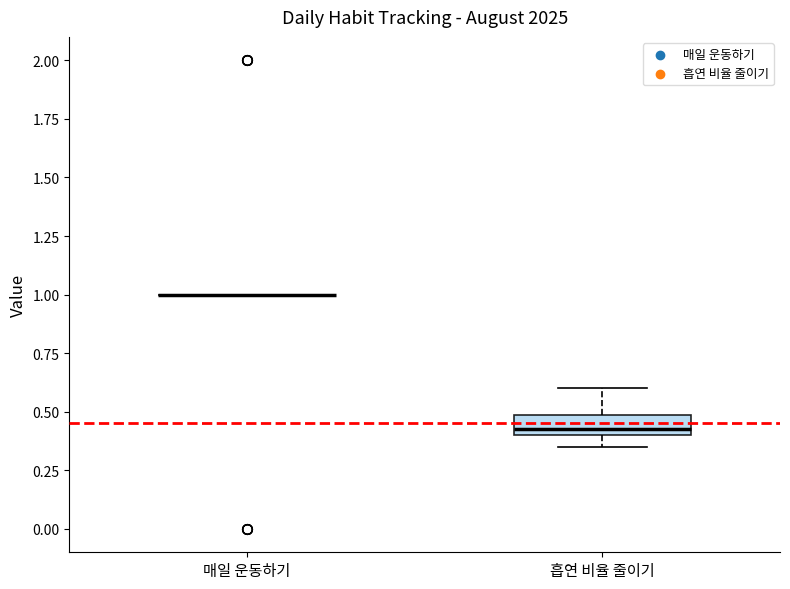

Reading left to right, transcribe this box plot: for each box, give where its median line is, the range the box spans, and where its two whiskers end, as read against the y-axis. The values are not printed on the chart, so give them approximately, as read against the axis.

매일 운동하기: box collapsed to a line at 1.00, whiskers 1.00 to 1.00
흡연 비율 줄이기: median 0.45, box 0.40 to 0.50, whiskers 0.35 to 0.60